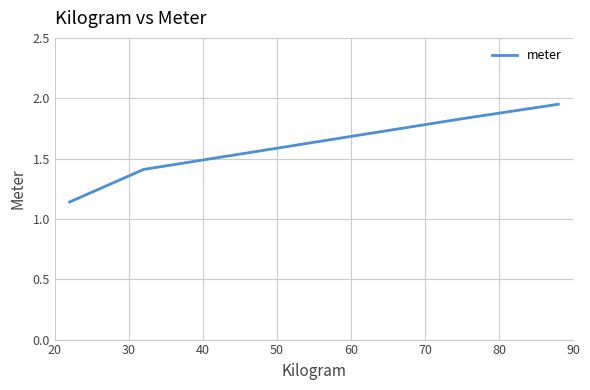

How many categories are shown in the chart?

4